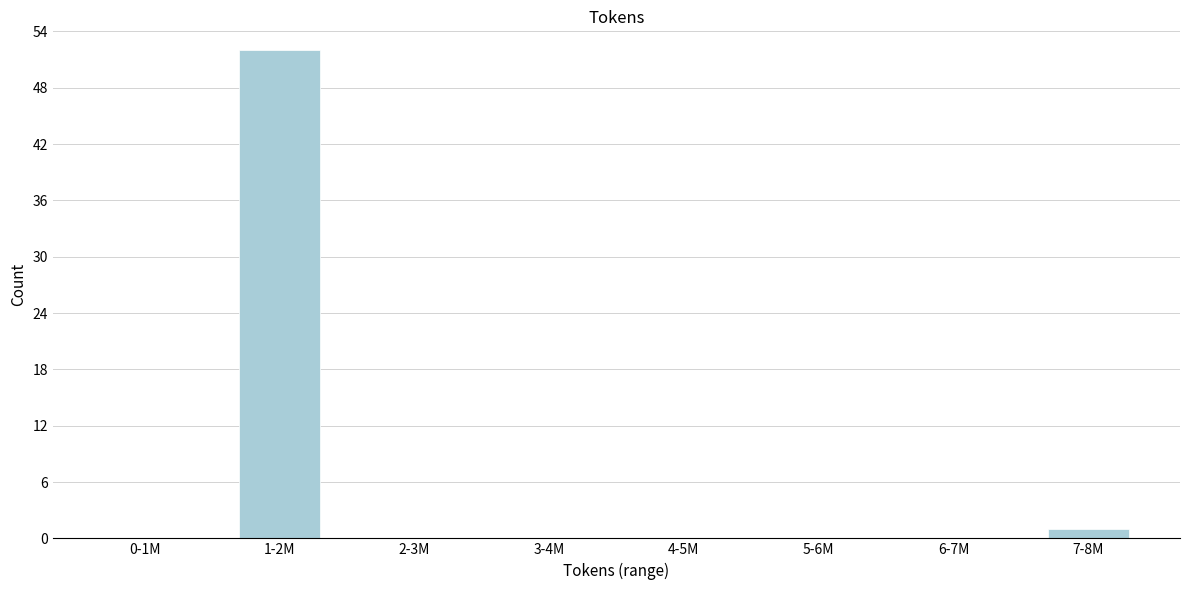

Reading right to left, extract all data points from this chart.

7-8M=1	6-7M=0	5-6M=0	4-5M=0	3-4M=0	2-3M=0	1-2M=52	0-1M=0